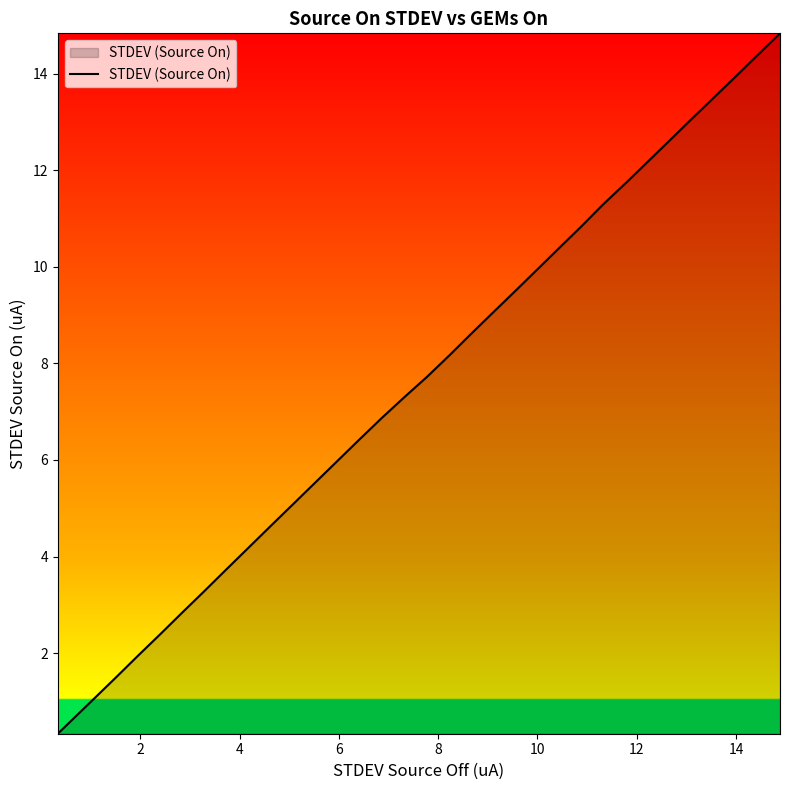

What is the minimum value shown in the chart?

0.3